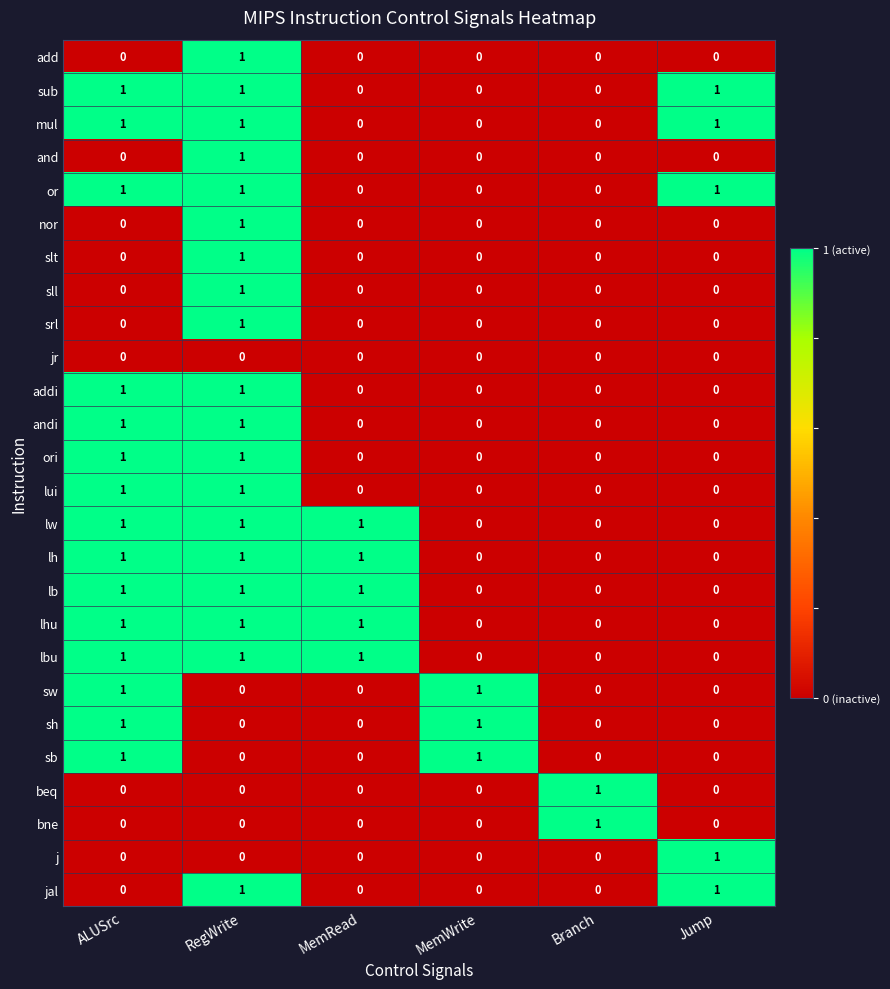

What is the greatest value displayed?

1